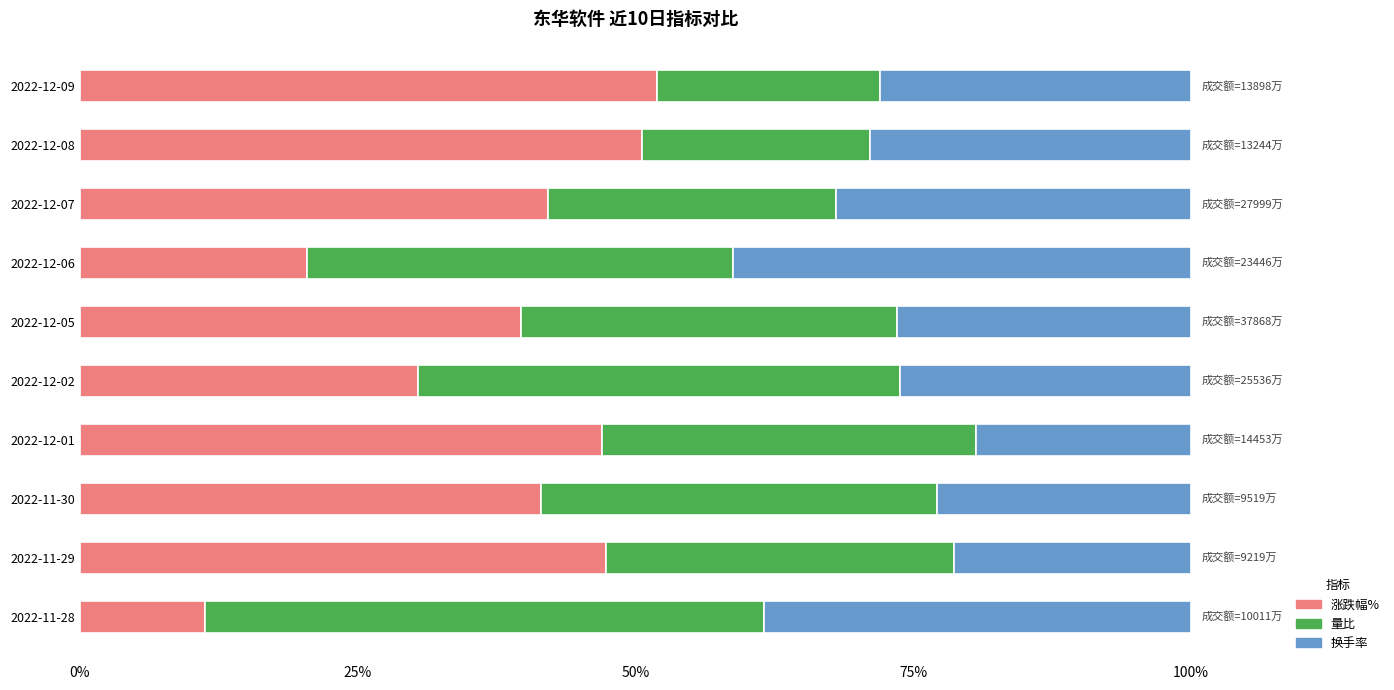

What is the highest value of the 涨跌幅% series?

52.0